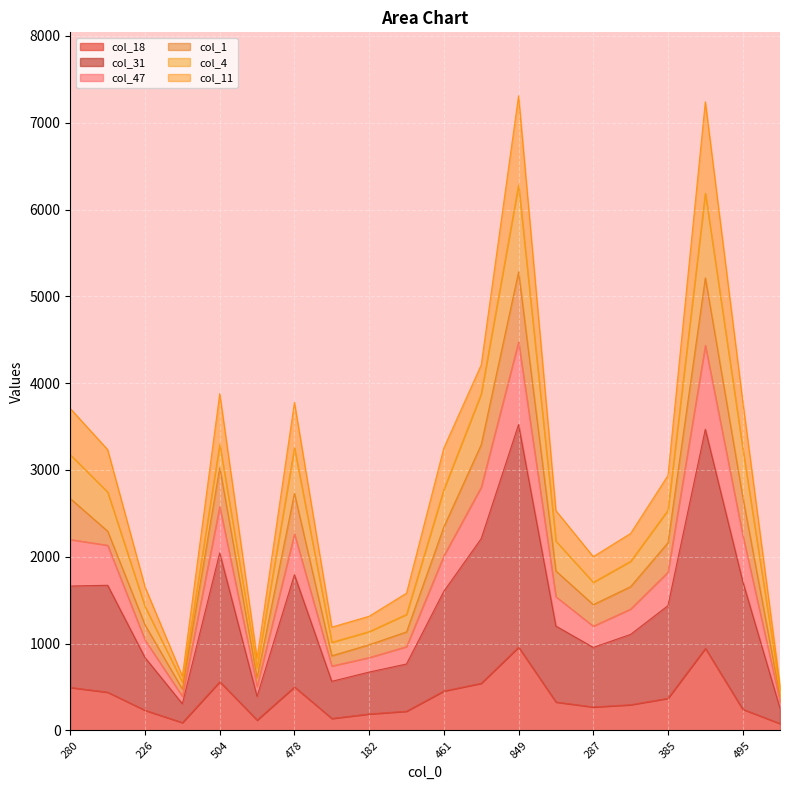

Rank the categories by col_47 value from highest to lowest.

849, 793, 533, 504, 478, 495, 280, 461, 472, 385, 359, 343, 287, 226, 240, 182, 173, 92, 82, 75